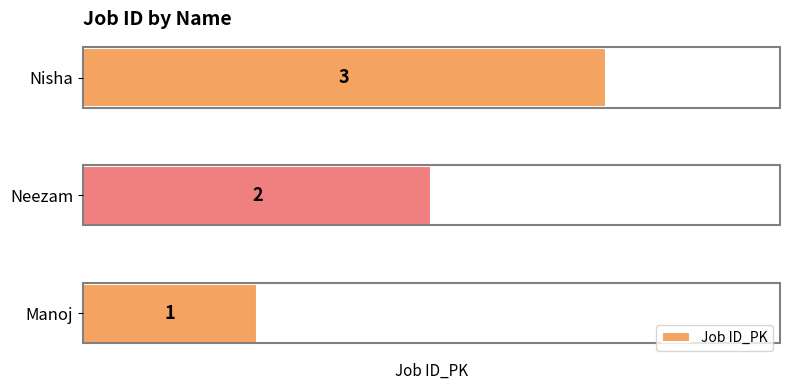

List the labels in order of value, largest first.

Nisha, Neezam, Manoj